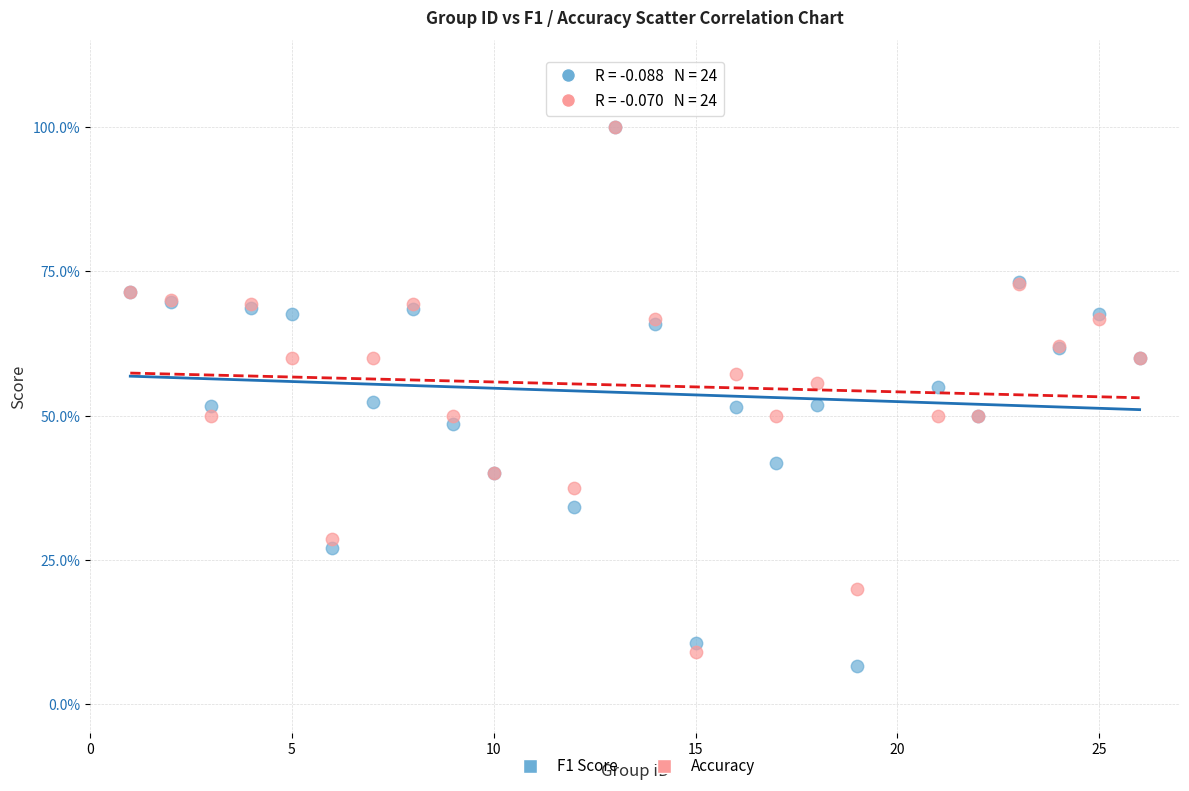

Which series reaches the minimum Y coordinate?

F1 Score